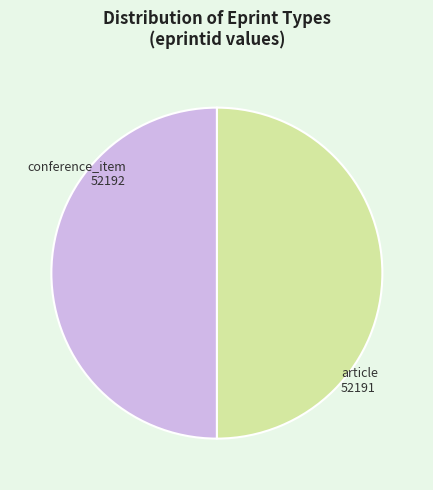

The article slice represents 50% of the pie. True or false?

True